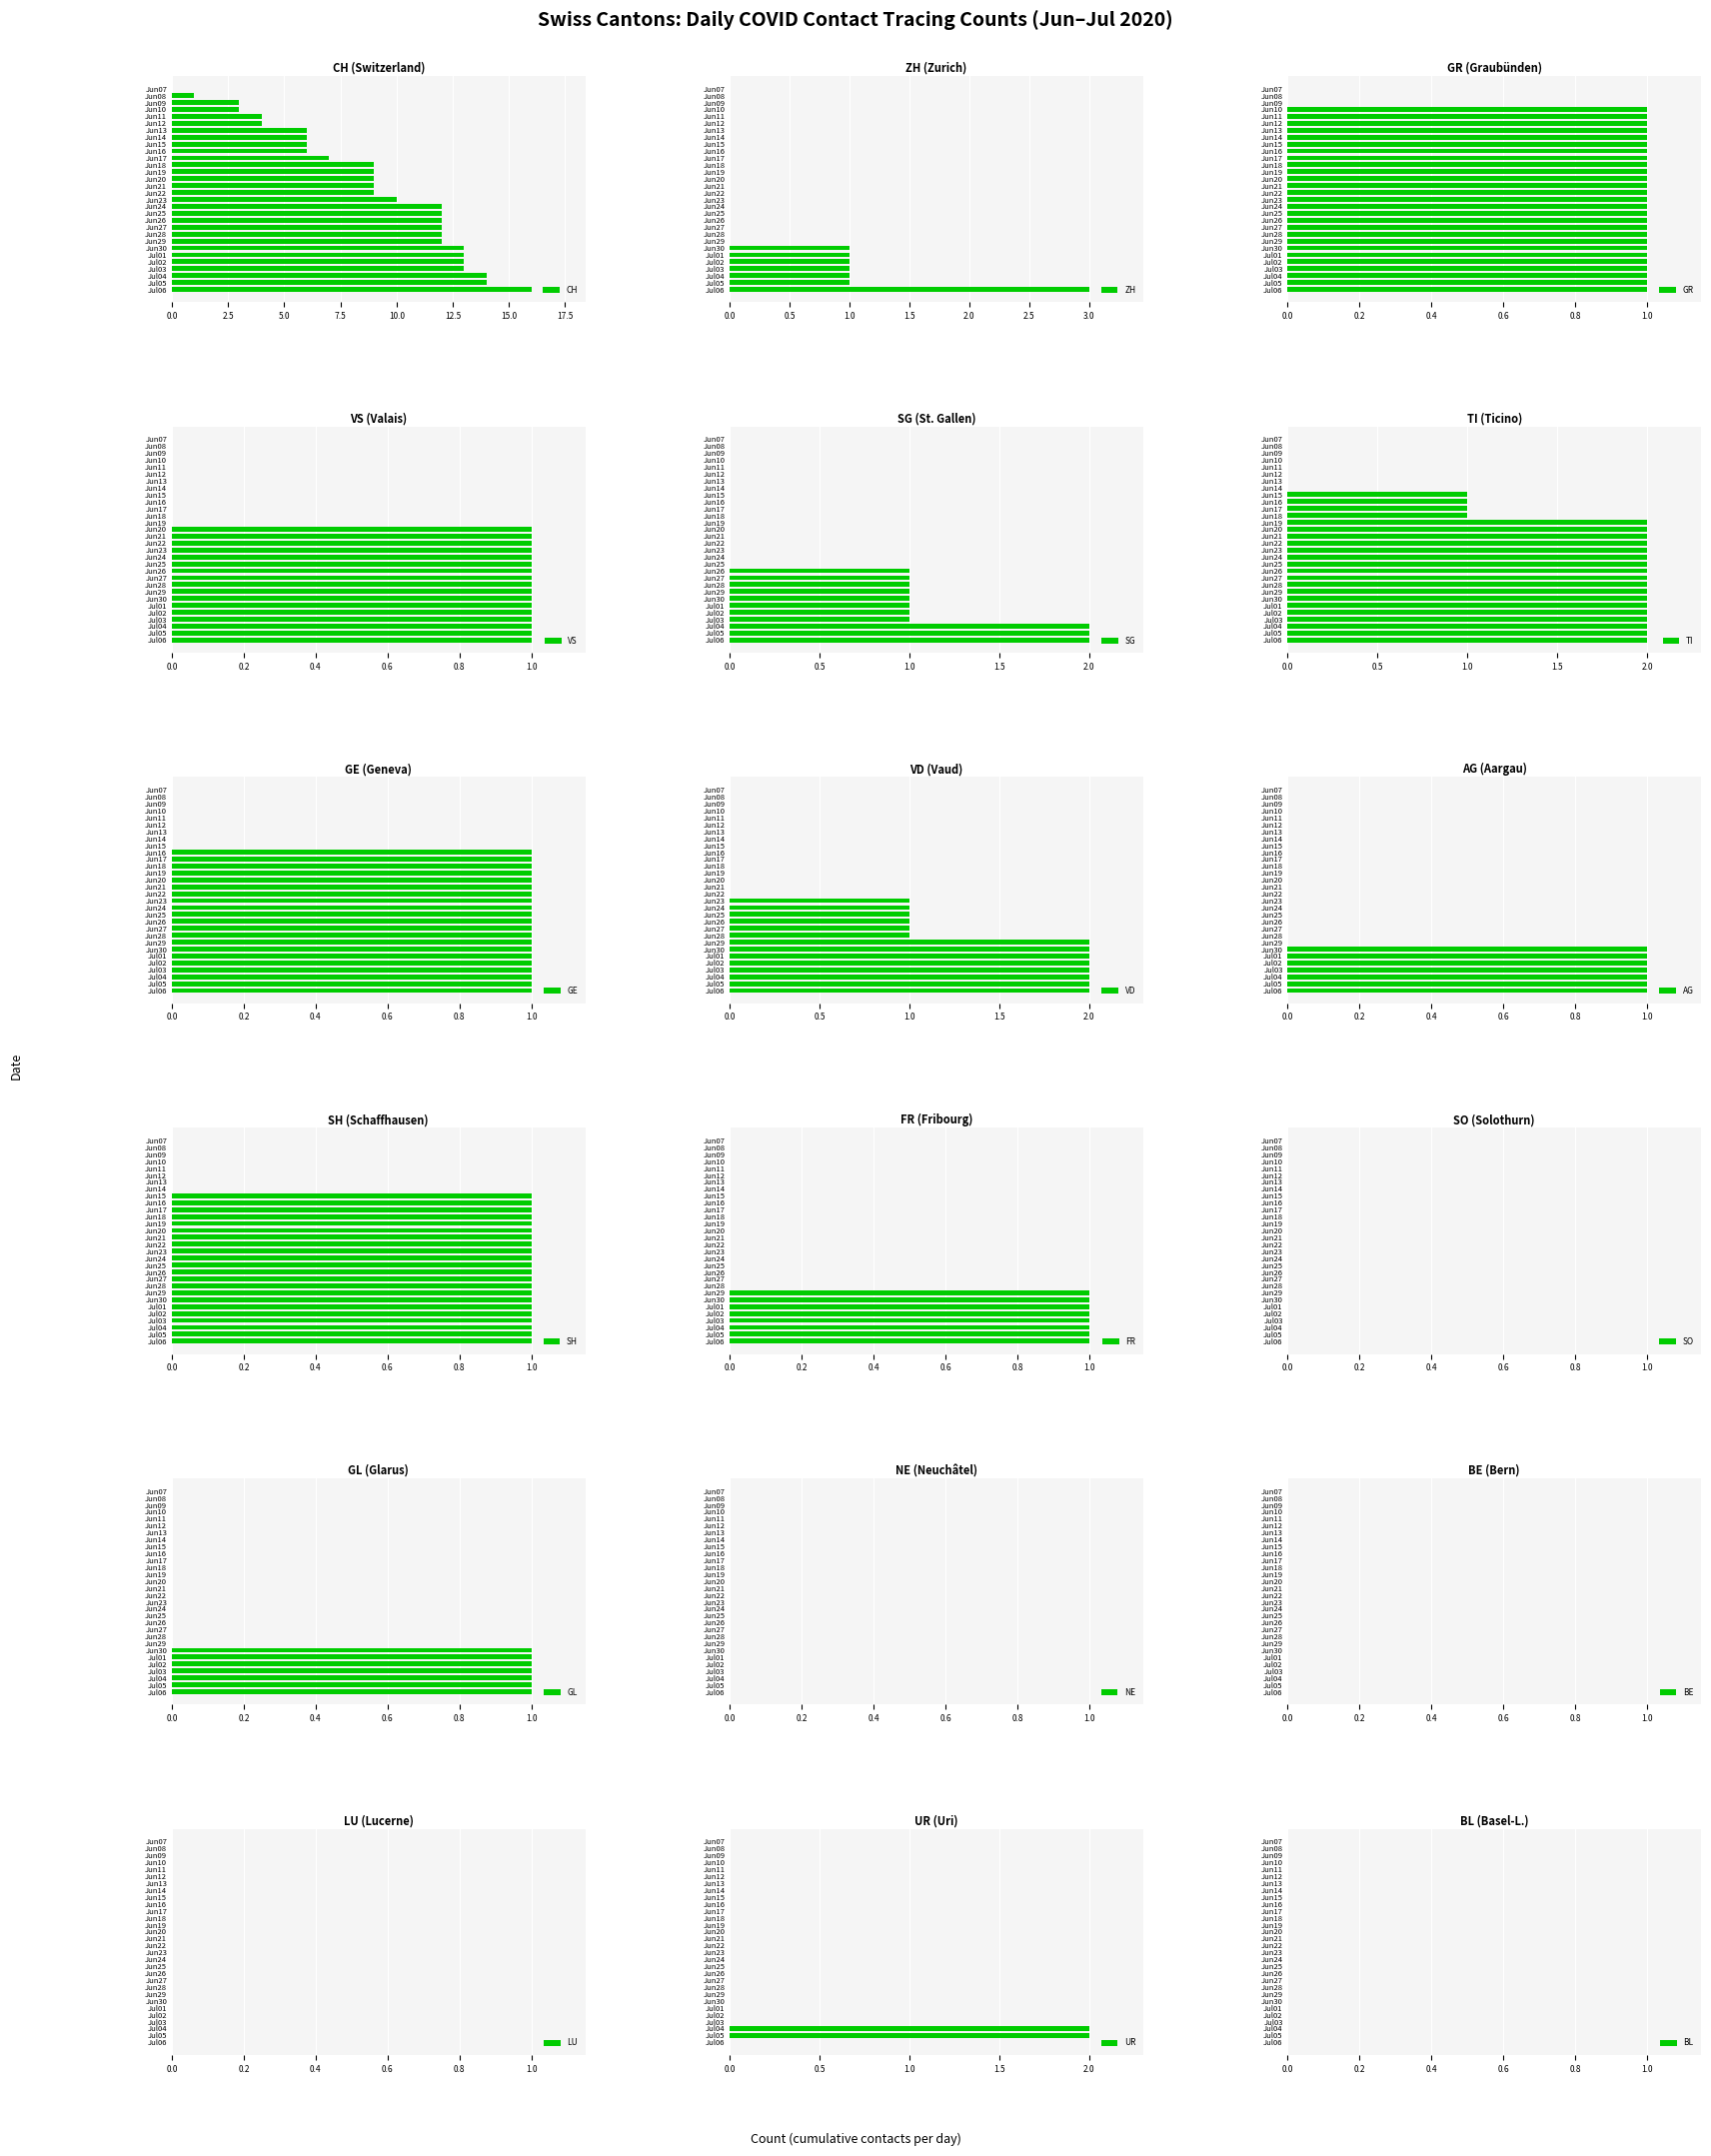

How many positive values does the CH series have?

29